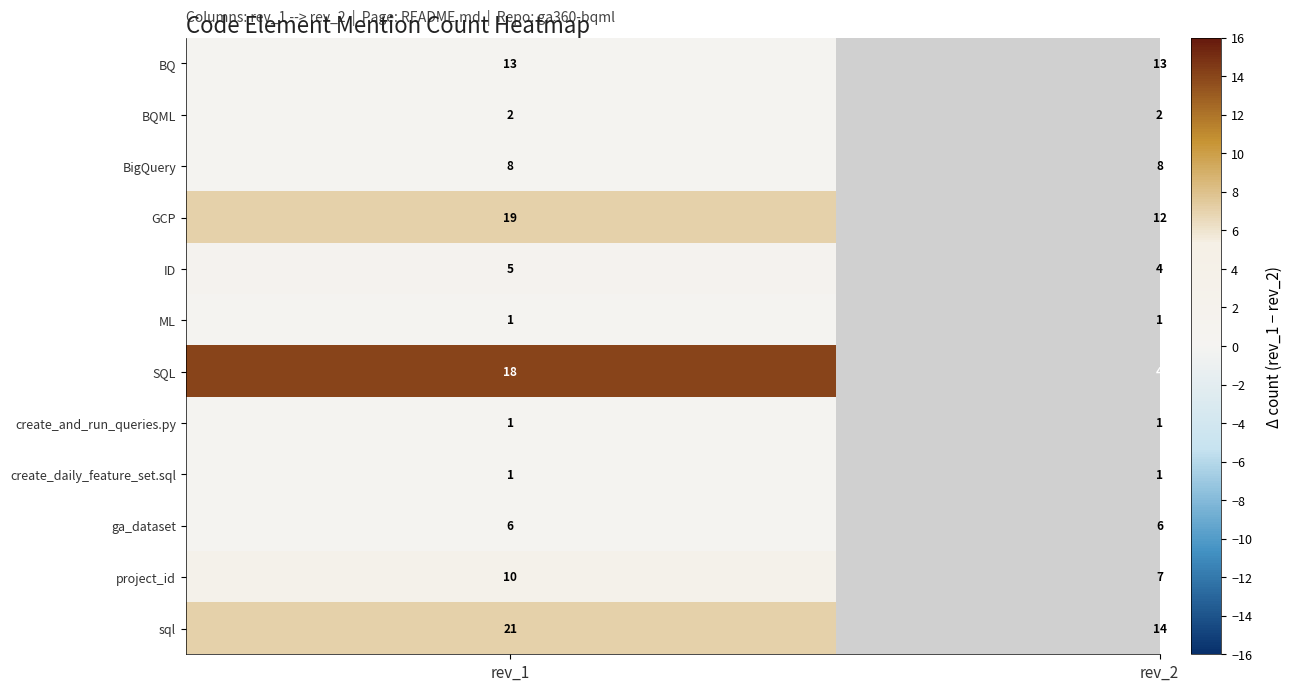

The value of ID at 1 is 1. True or false?

False